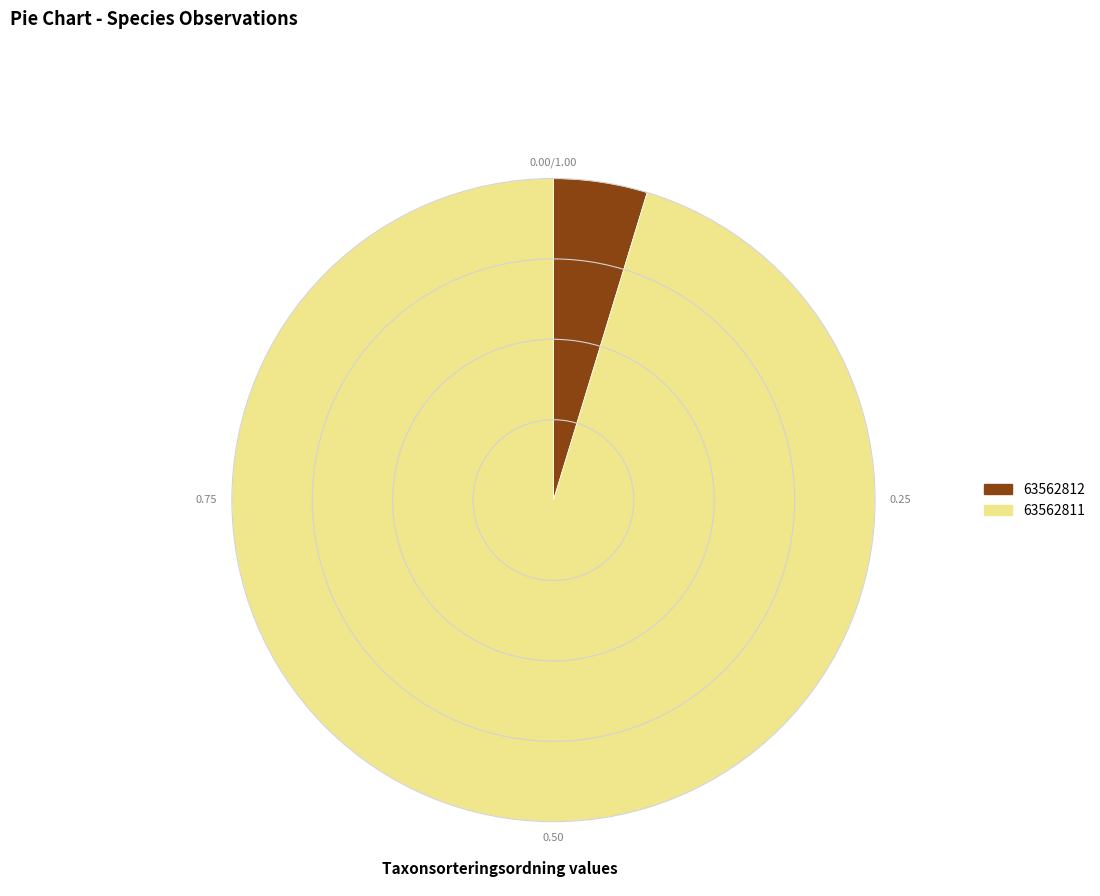

Rank the categories by value from lowest to highest.

63562812, 63562811